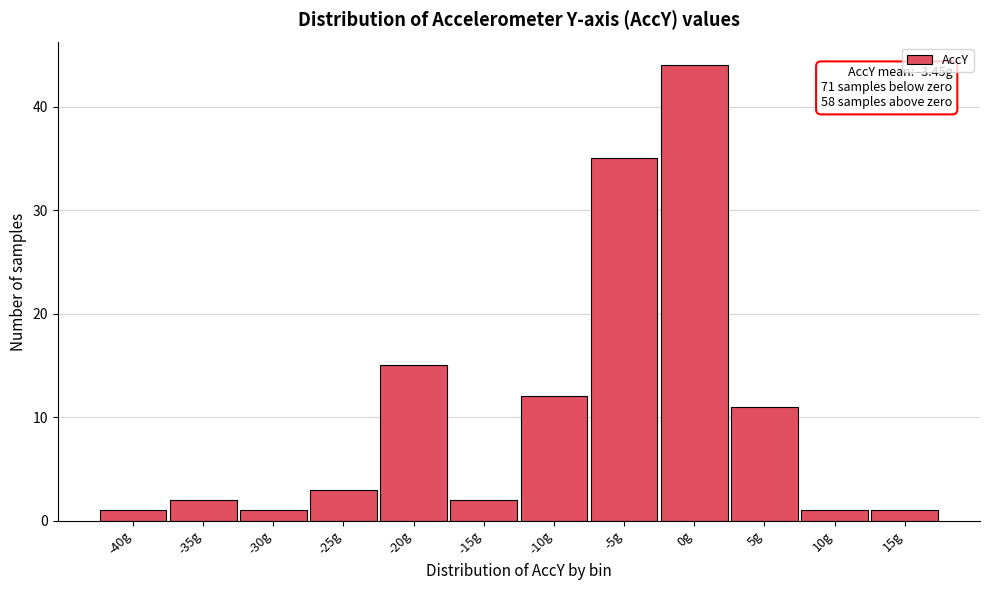

Reading left to right, what are all the values shown in this chart?

-40g=1	-35g=2	-30g=1	-25g=3	-20g=15	-15g=2	-10g=12	-5g=35	0g=44	5g=11	10g=1	15g=1